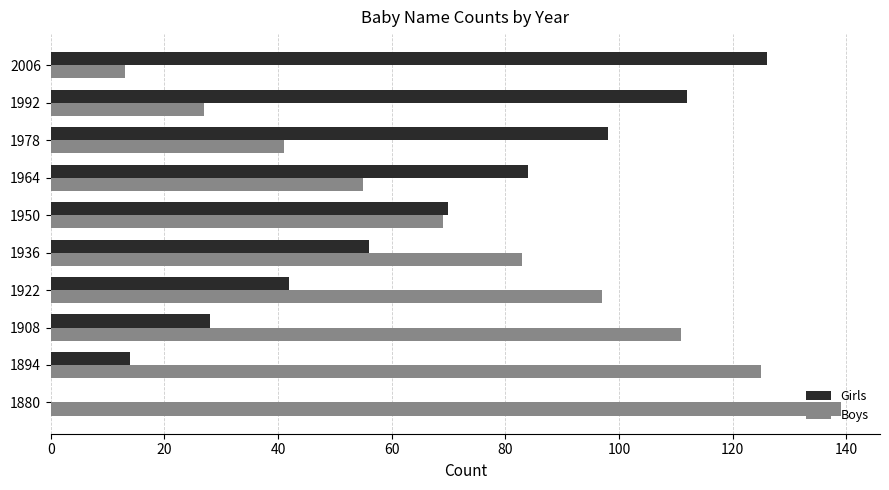

What is the sum of all Girls values?

630